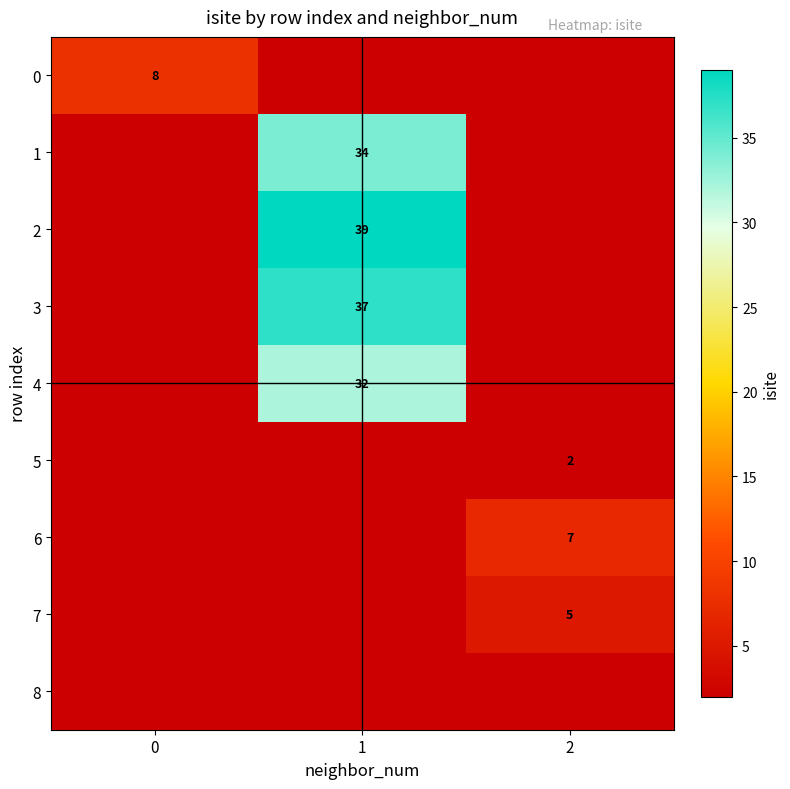

The 6 series shows 9 at 2. True or false?

False